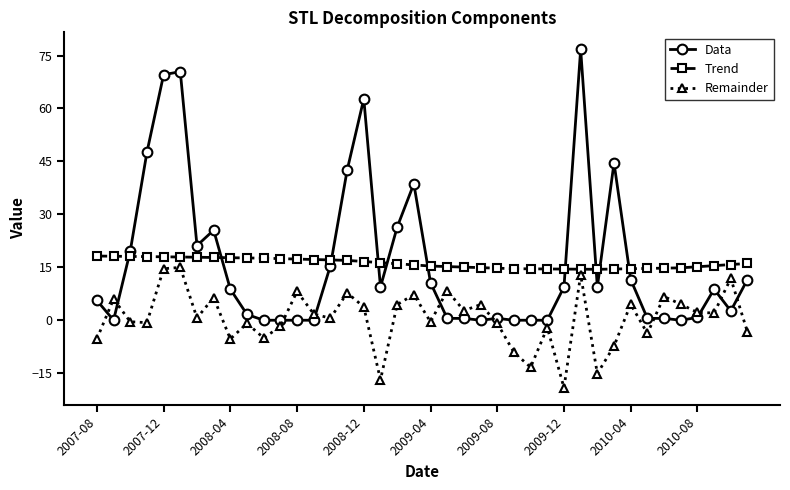

What is the greatest value displayed?

76.8